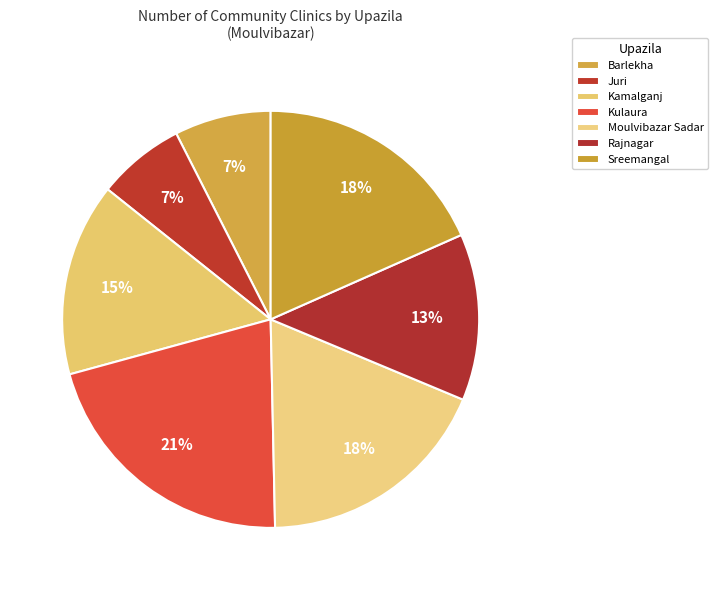

Rank the categories by value from highest to lowest.

Kulaura, Moulvibazar Sadar, Sreemangal, Kamalganj, Rajnagar, Barlekha, Juri